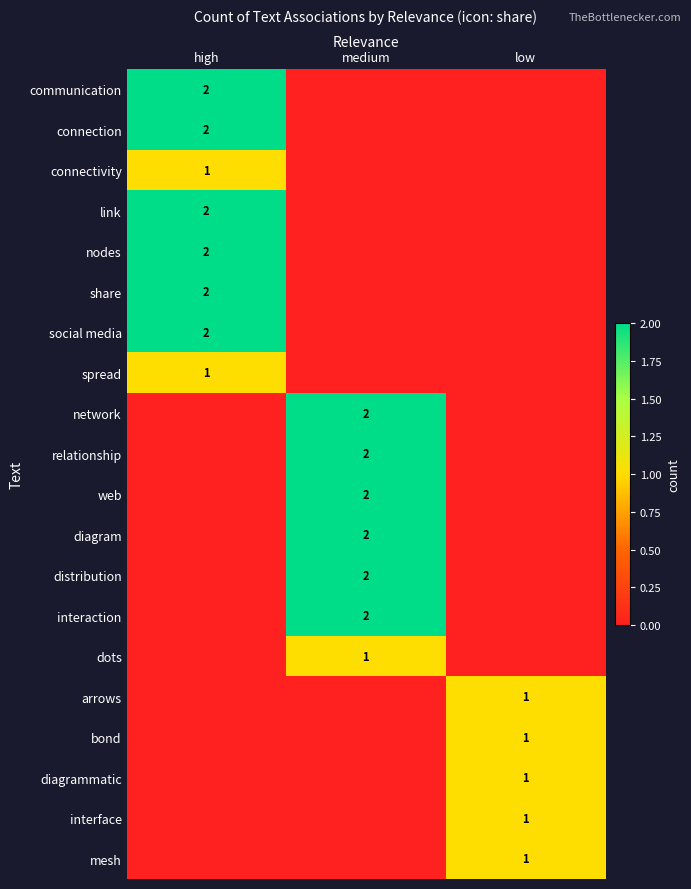

Which series has the largest range (max minus min)?

communication